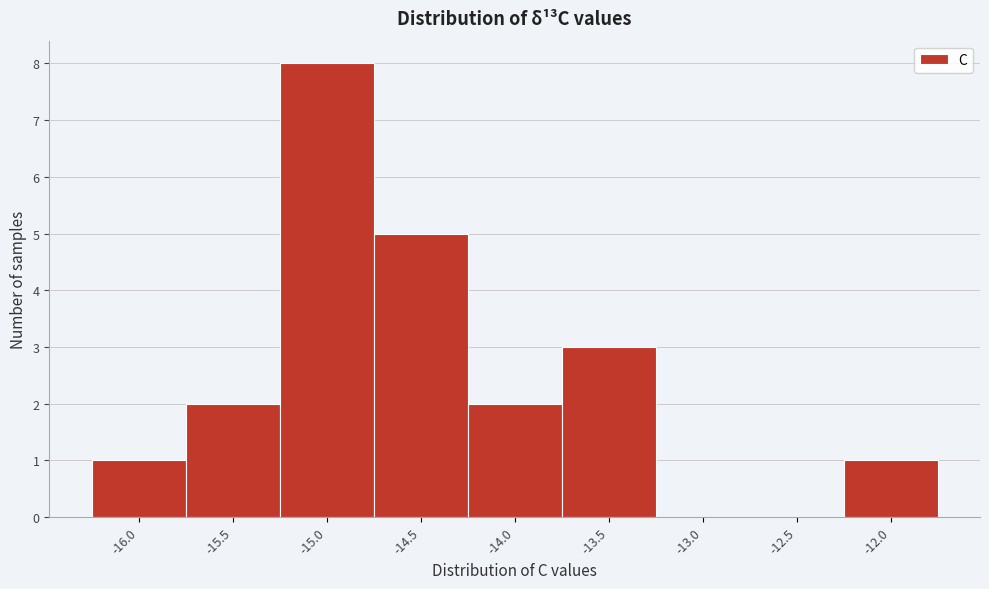

Reading right to left, extract all data points from this chart.

-12.0=1	-12.5=0	-13.0=0	-13.5=3	-14.0=2	-14.5=5	-15.0=8	-15.5=2	-16.0=1